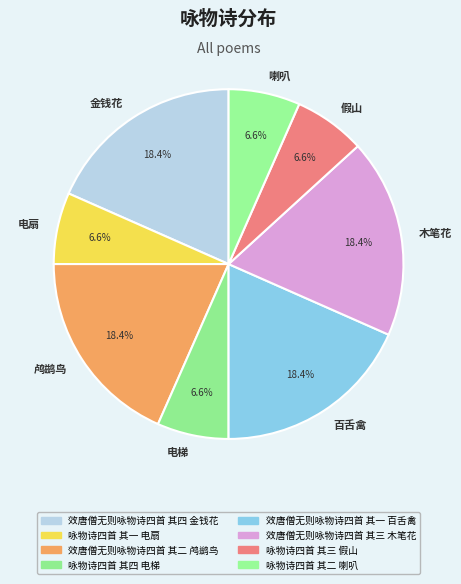

Approximately how many times larger is the value at 喇叭 compared to 金钱花?

0.4